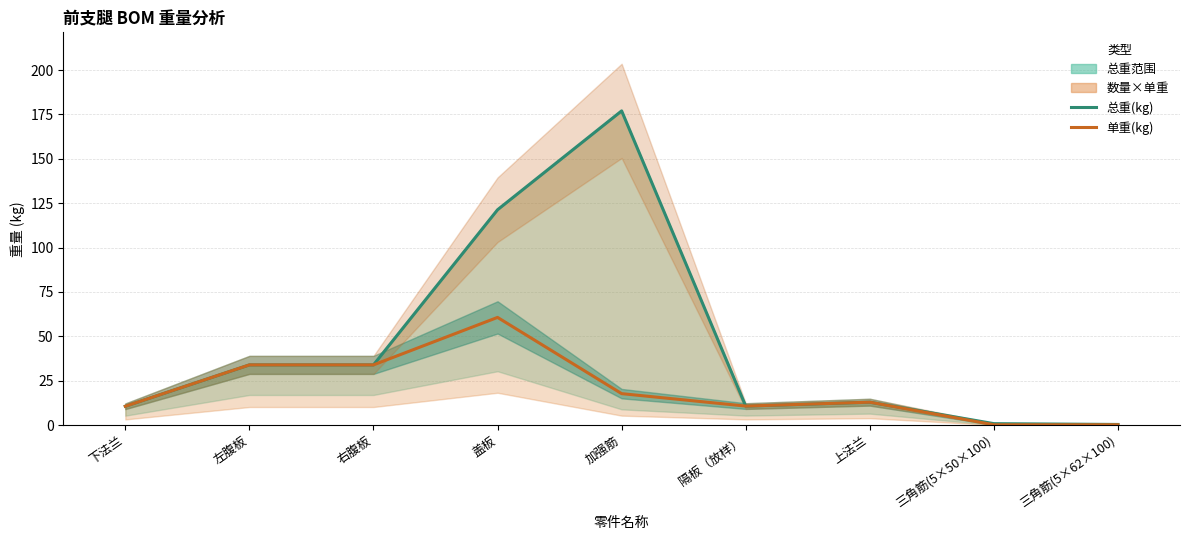

At how many categories does at least one series exceed 93?

2